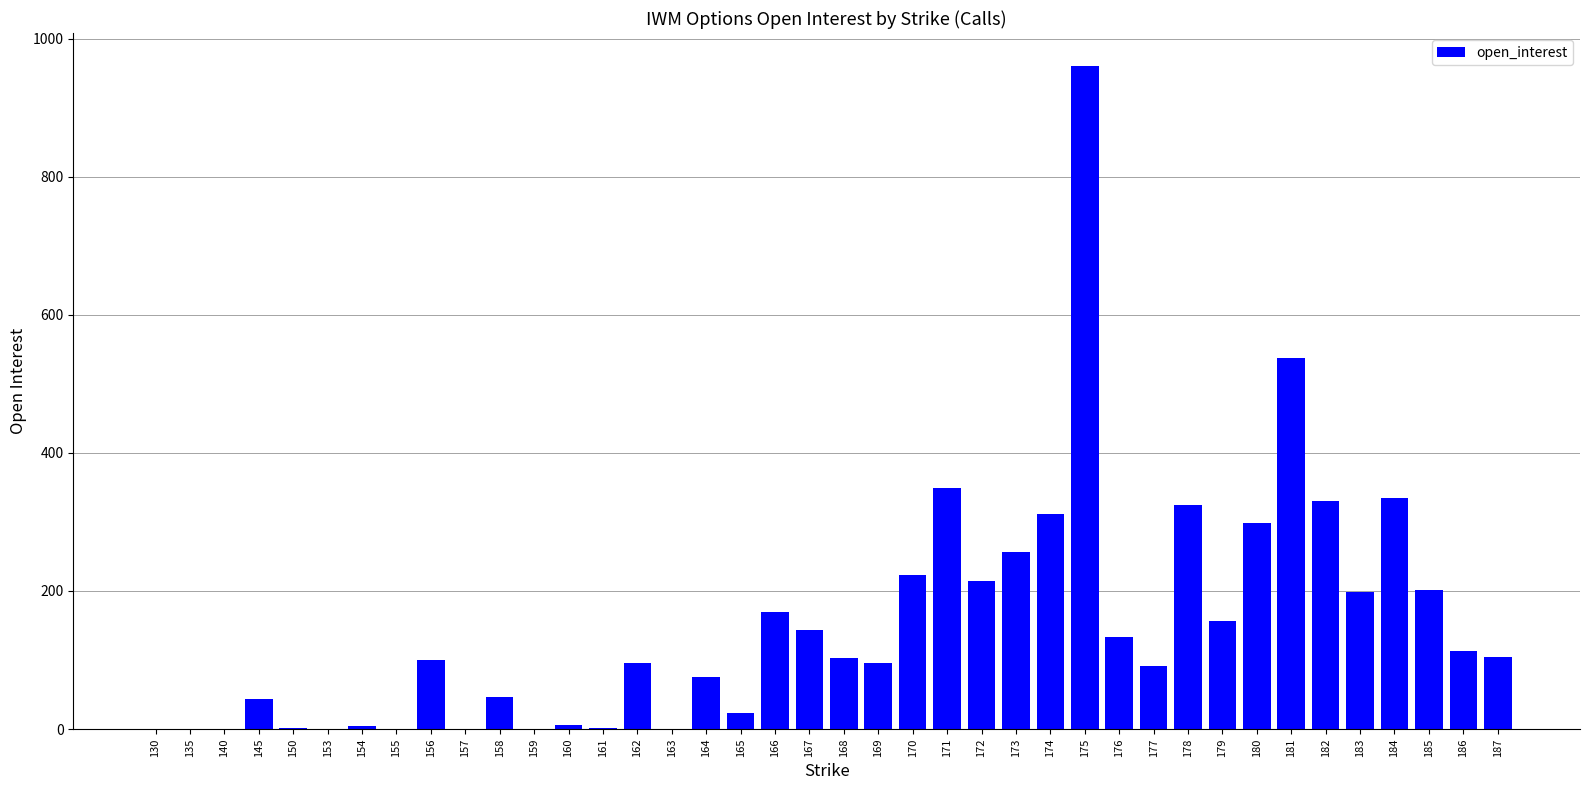

How many distinct data groups are displayed?

1